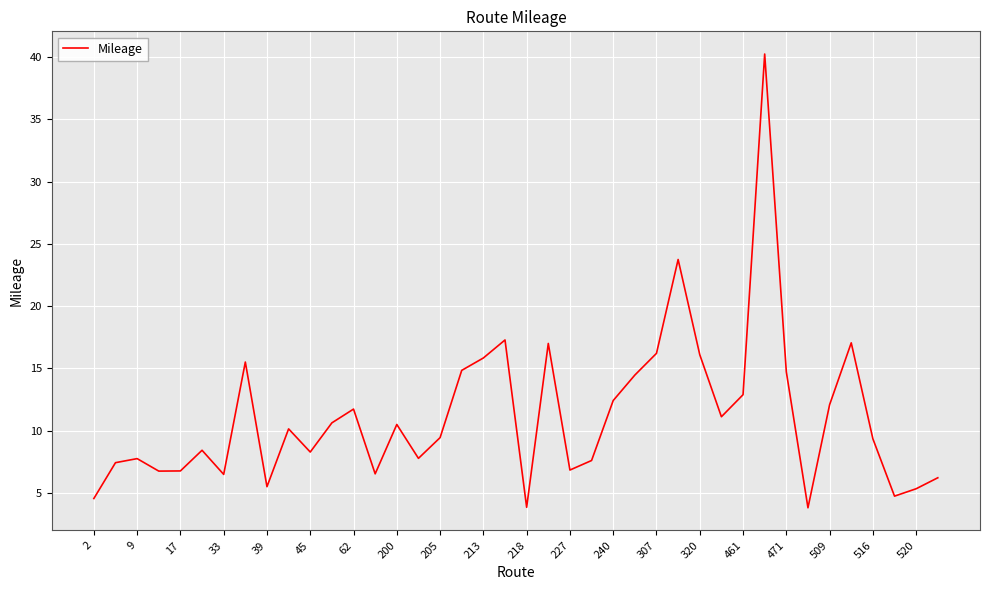

Does the chart display data point markers on the line(s)?

No